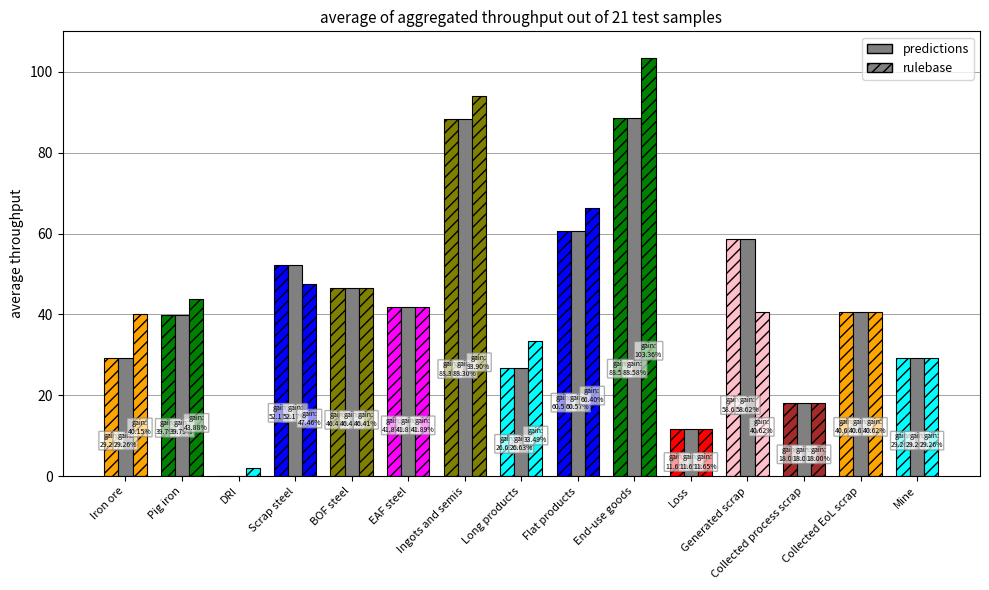

Reading left to right, transcribe all the data shown in this chart.

Sum: Iron ore=29.3	Pig iron=39.8	DRI=0.1	Scrap steel=52.2	BOF steel=46.4	EAF steel=41.9	Ingots and semis=88.3	Long products=26.6	Flat products=60.6	End-use goods=88.6	Loss=11.7	Generated scrap=58.6	Collected process scrap=18.0	Collected EoL scrap=40.6	Mine=29.3
Production: Iron ore=29.3	Pig iron=39.8	DRI=0.1	Scrap steel=52.2	BOF steel=46.4	EAF steel=41.9	Ingots and semis=88.3	Long products=26.6	Flat products=60.6	End-use goods=88.6	Loss=11.7	Generated scrap=58.6	Collected process scrap=18.0	Collected EoL scrap=40.6	Mine=29.3
Use: Iron ore=40.2	Pig iron=43.9	DRI=1.9	Scrap steel=47.5	BOF steel=46.4	EAF steel=41.9	Ingots and semis=93.9	Long products=33.5	Flat products=66.4	End-use goods=103.4	Loss=11.7	Generated scrap=40.6	Collected process scrap=18.0	Collected EoL scrap=40.6	Mine=29.3